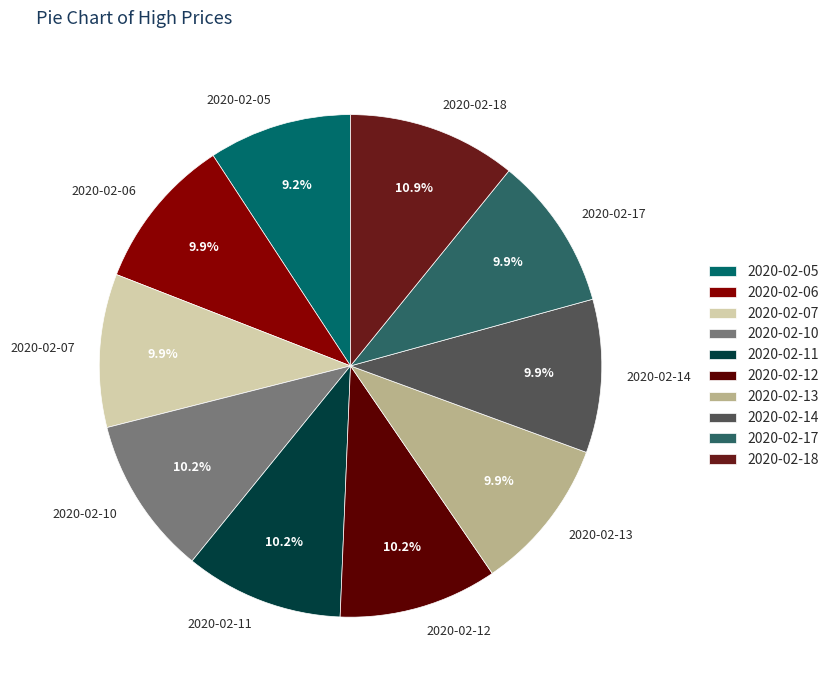

Does 2020-02-10 represent more than half of the total?

No